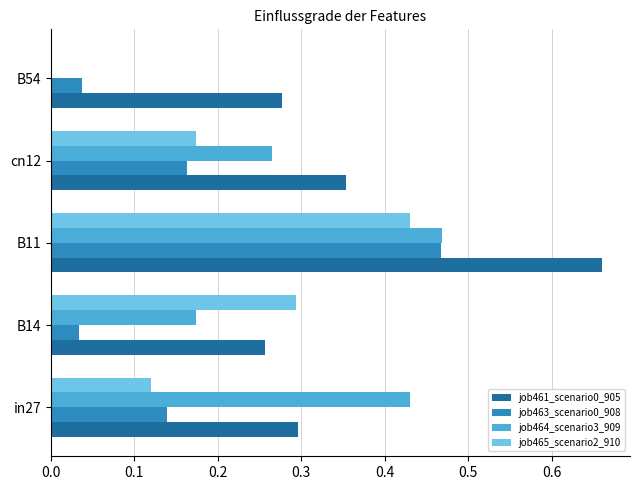

Between in27 and B14, which series saw the biggest shift?

job464_scenario3_909